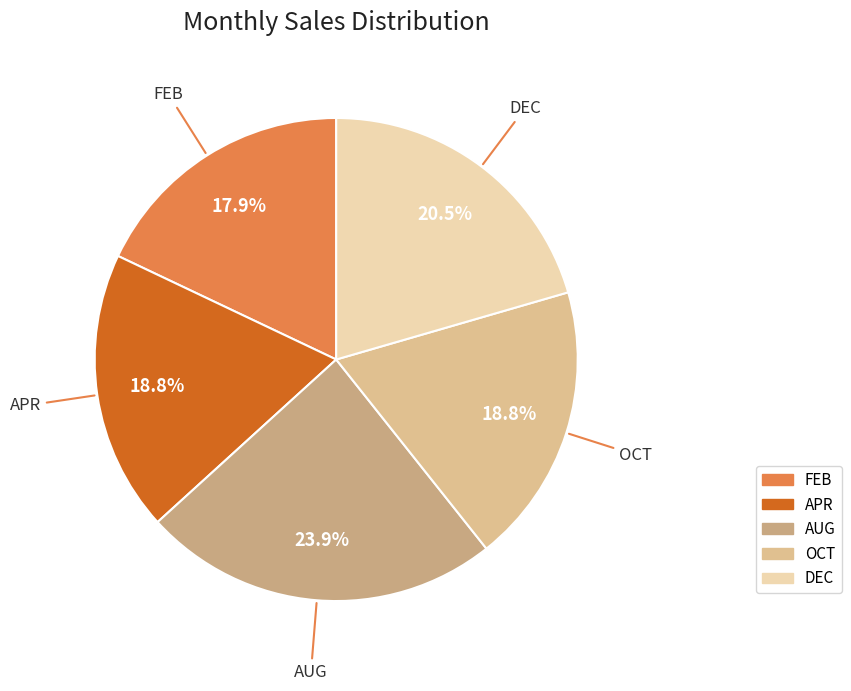

Is there any slice that represents more than half of the pie?

No